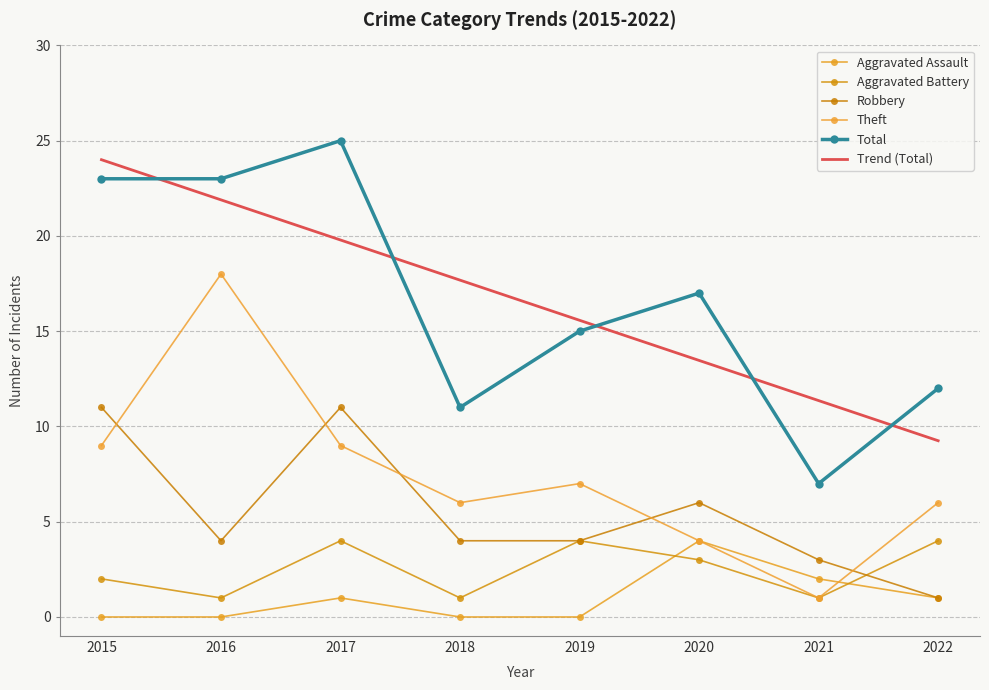

At which label is Theft closest to 9?

2015